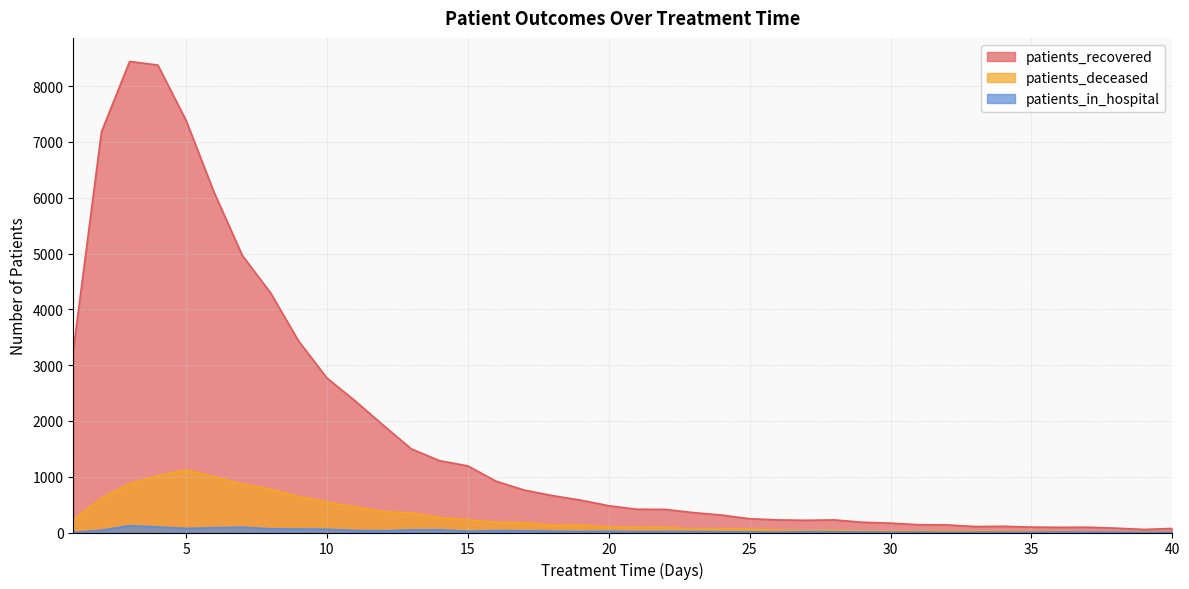

At which label does patients_recovered reach its minimum?

39